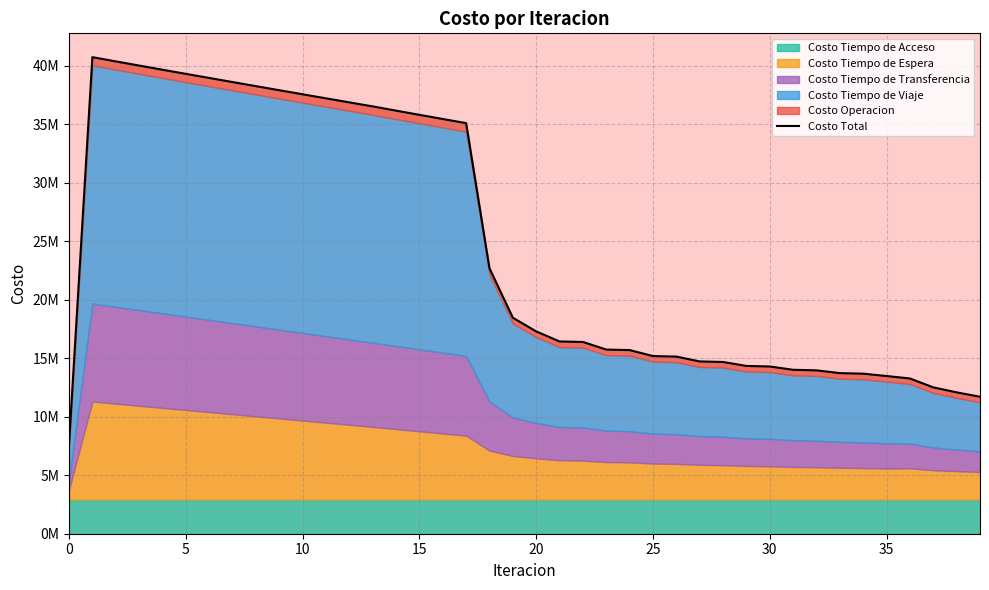

The chart shows a value of 24232473.9 at 27. True or false?

False